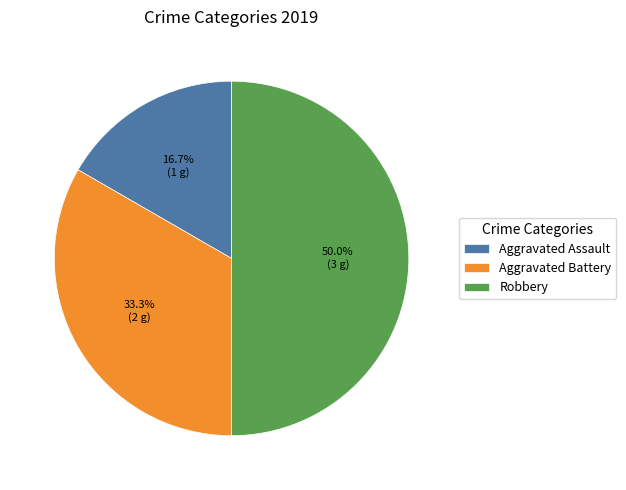

True or false: Aggravated Assault accounts for 17% of the total.

True